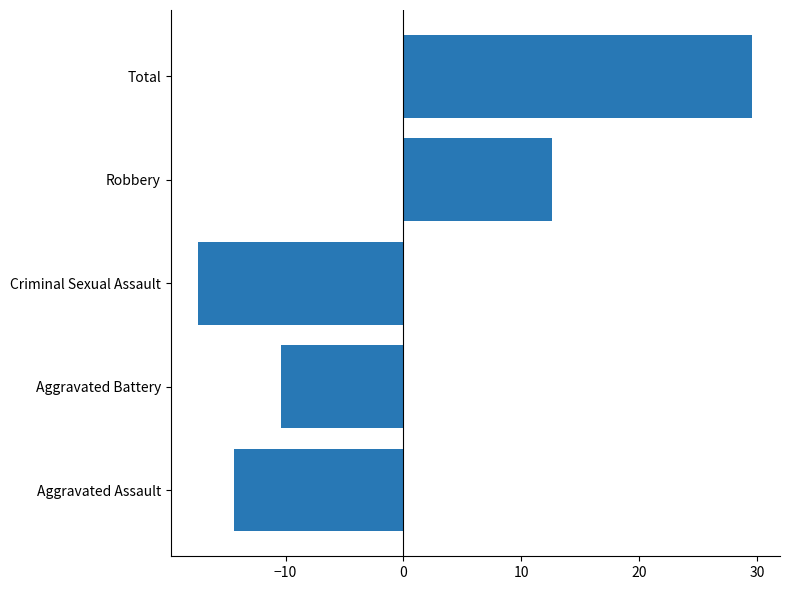

What is the sum of the values at Aggravated Assault and Total?

15.2